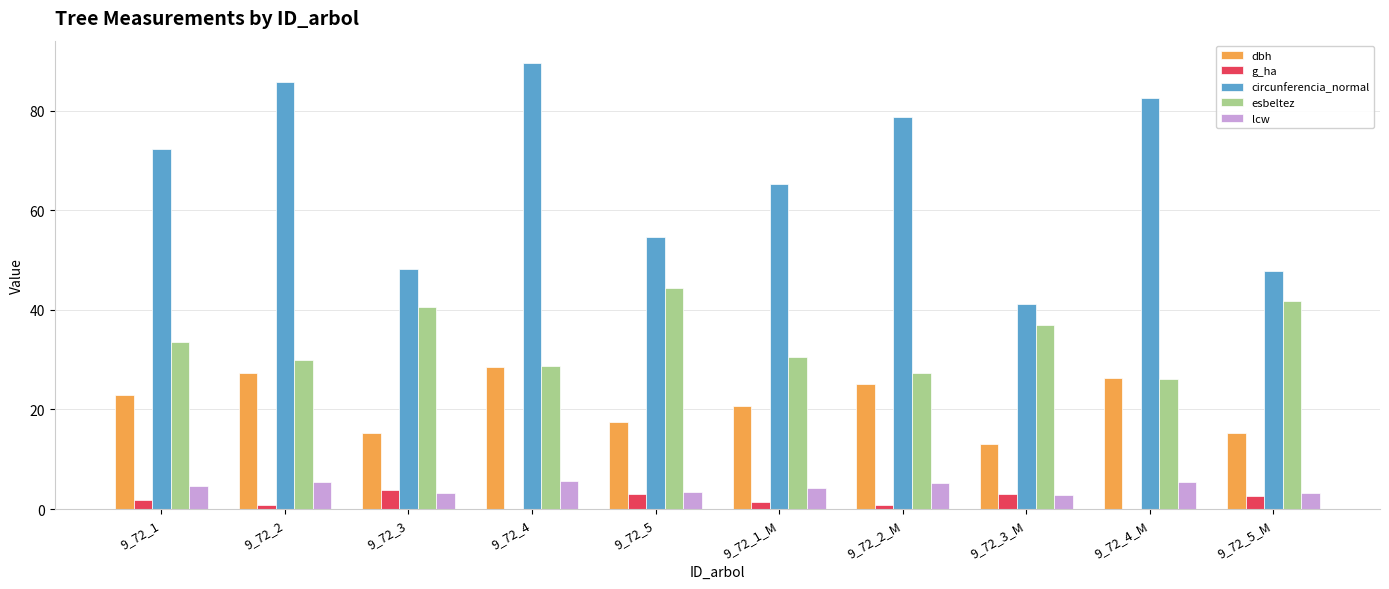

How many groups of bars are there?

10